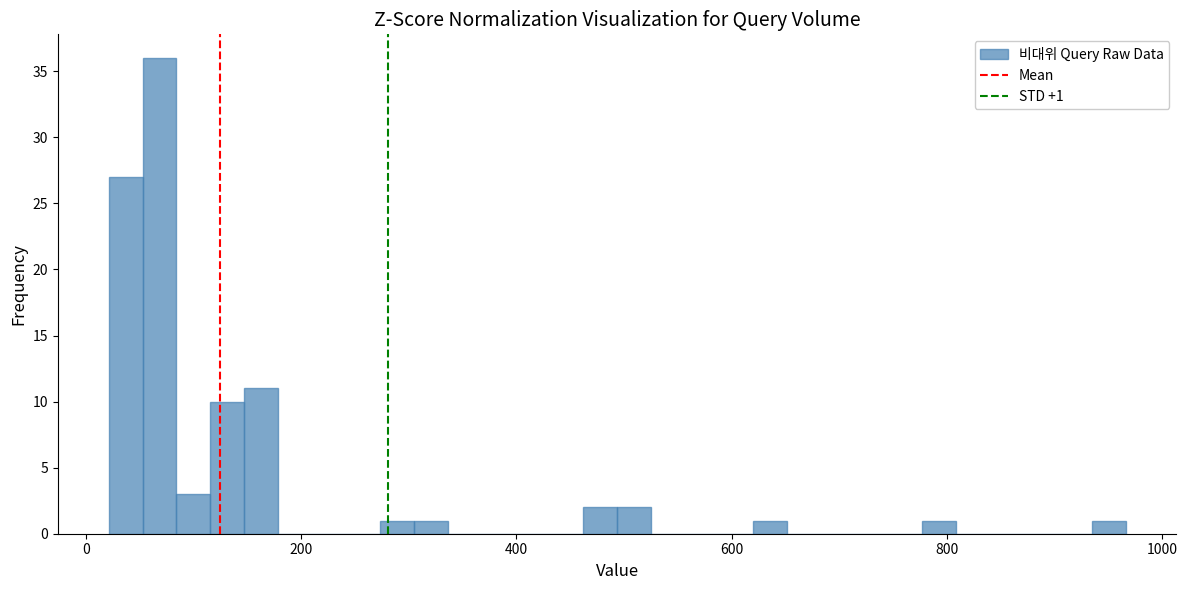

Around what value on the x-axis is the tallest bar? Give the approximate position of its centre, as read against the axis.

60